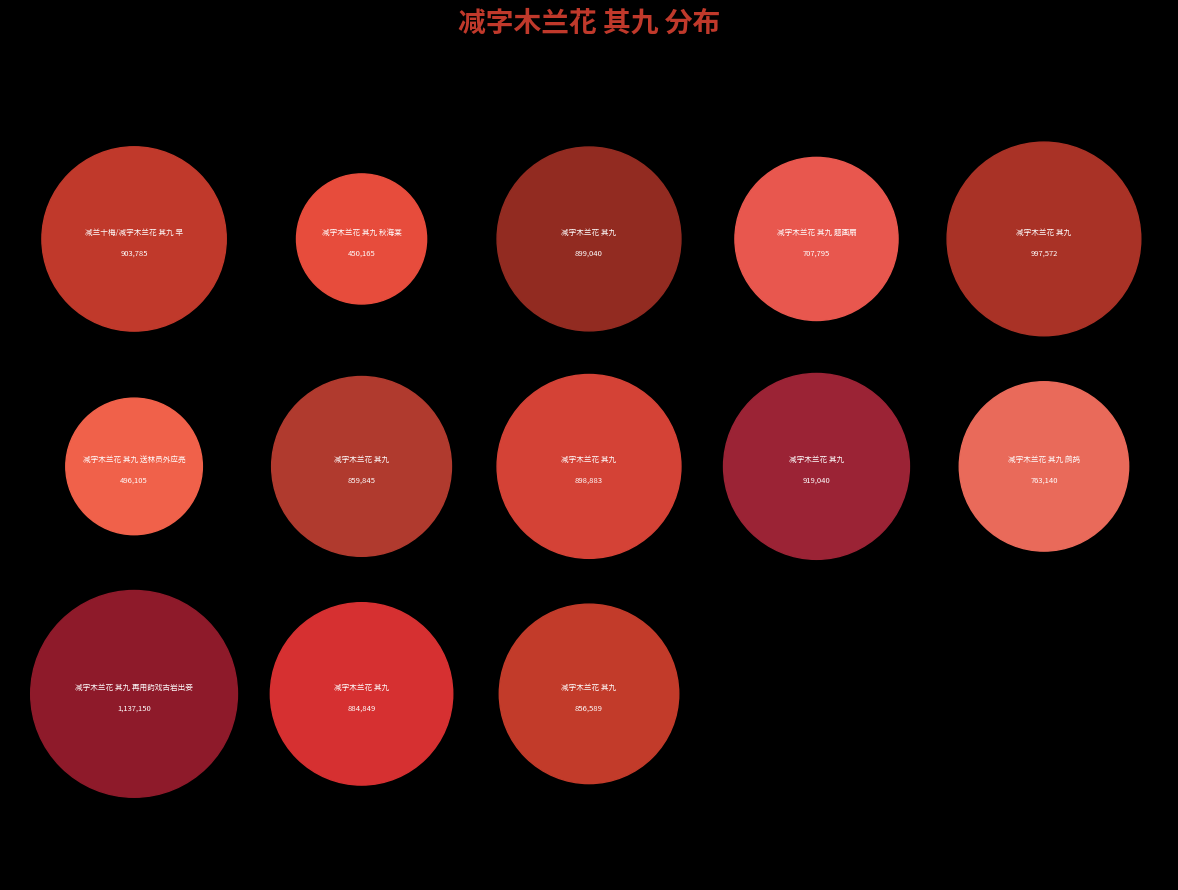

Which has a higher value, 减字木兰花 其九 送林员外应亮 or 减字木兰花 其九?

减字木兰花 其九